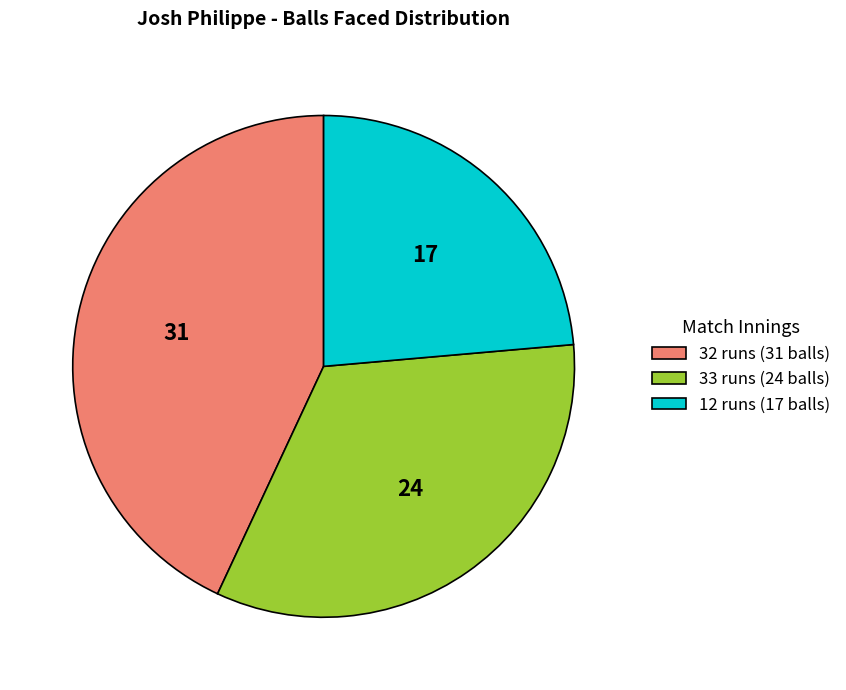

Combined, do 33 runs (24 balls) and 12 runs (17 balls) account for over 50%?

Yes